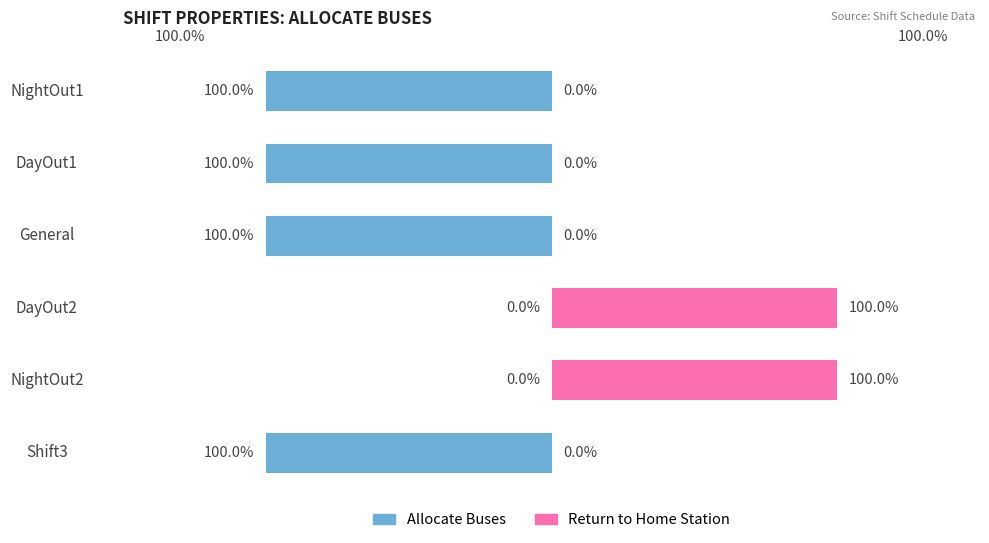

How many bars are there in total?

12